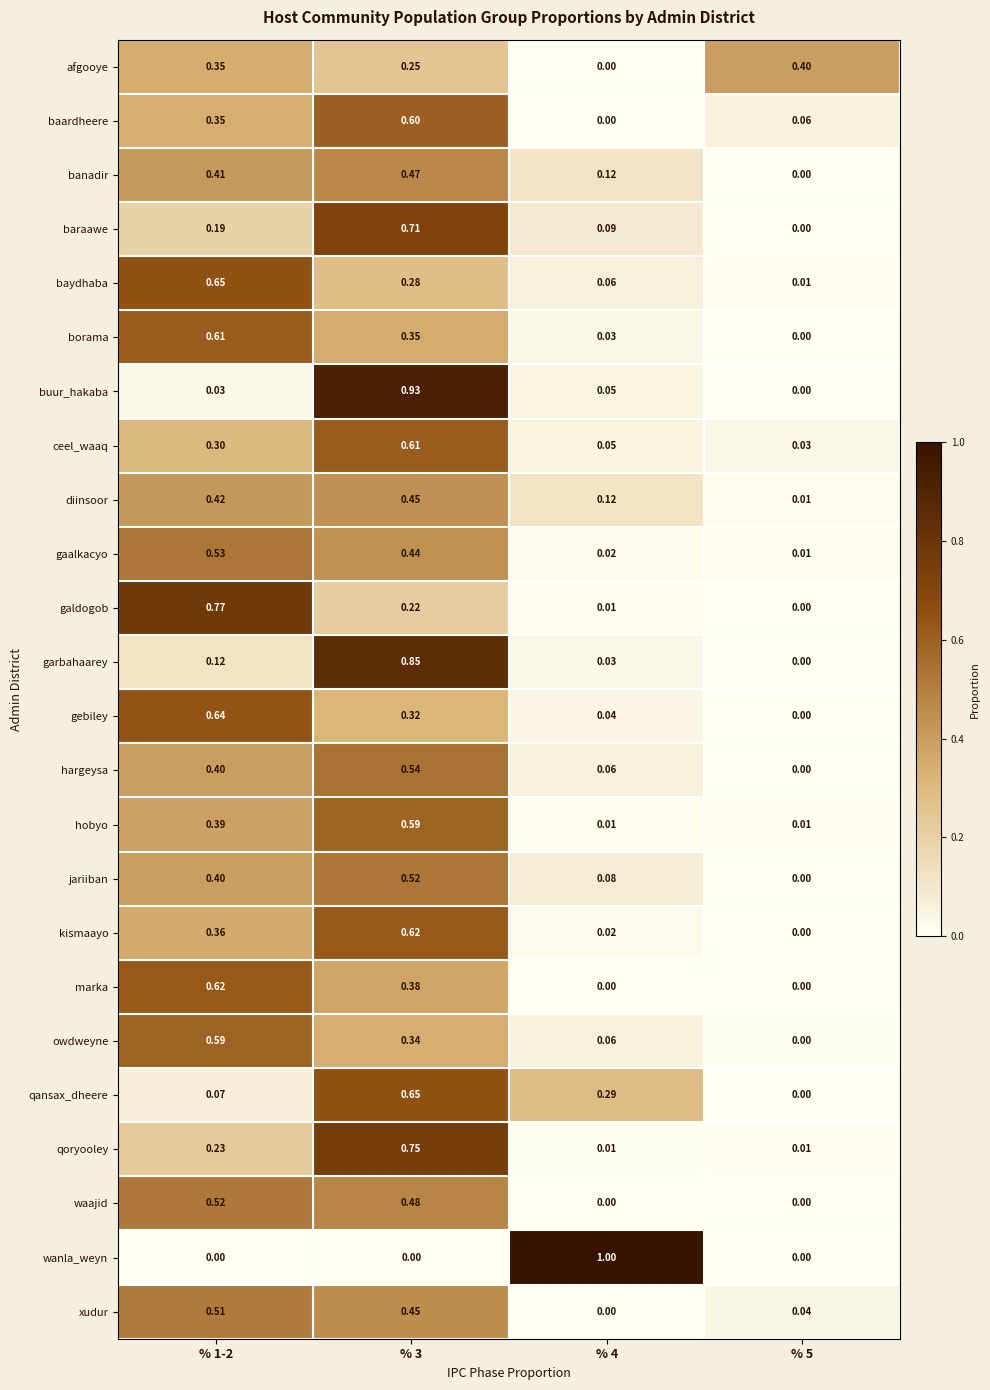

Is the value of gebiley at % 1-2 greater than the value of marka at % 5?

Yes